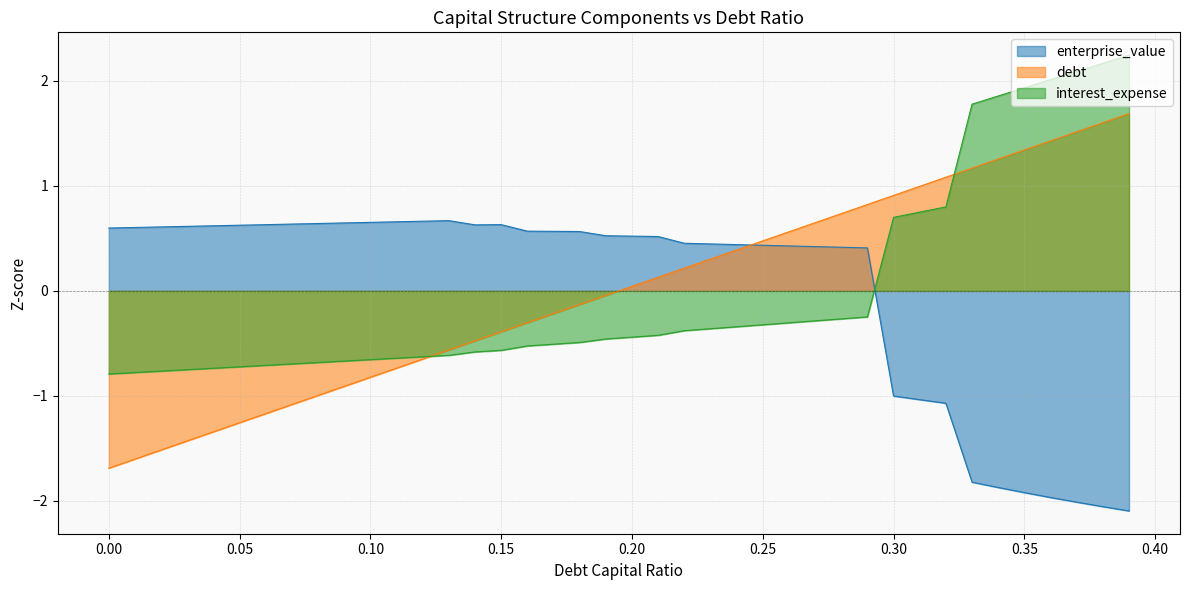

How many positive values does the enterprise_value series have?

30